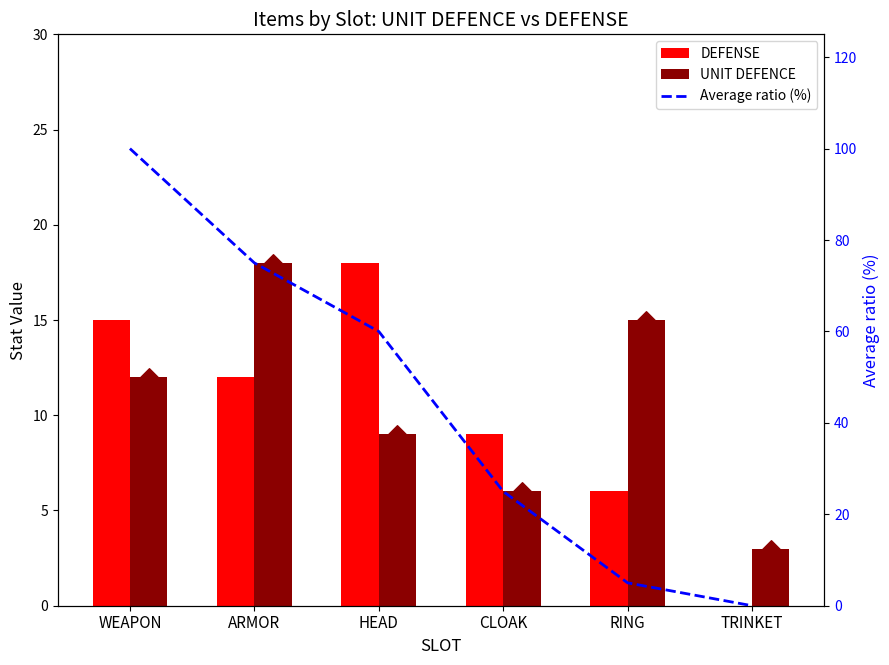

Which series has the largest total across all categories?

Average ratio (%)